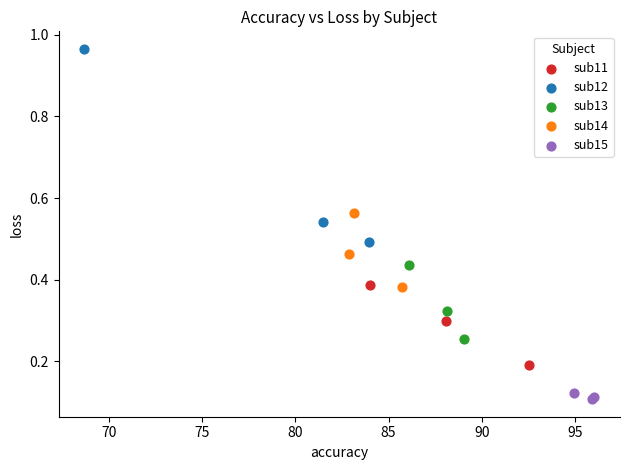

Which series contains the highest Y value?

sub12